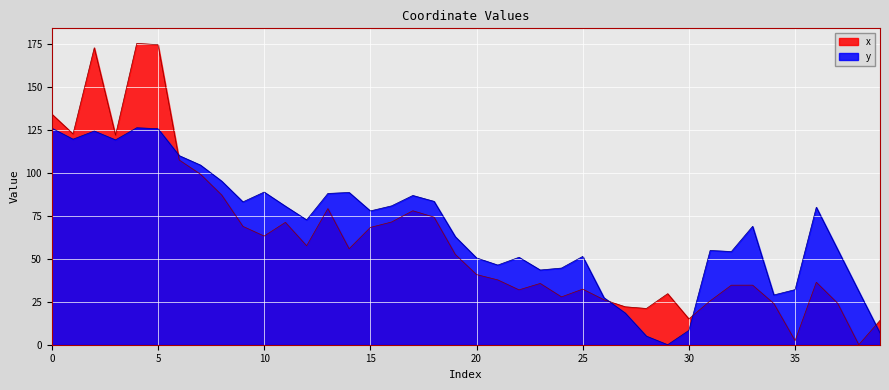

At which category is the sum across all series the highest?

4